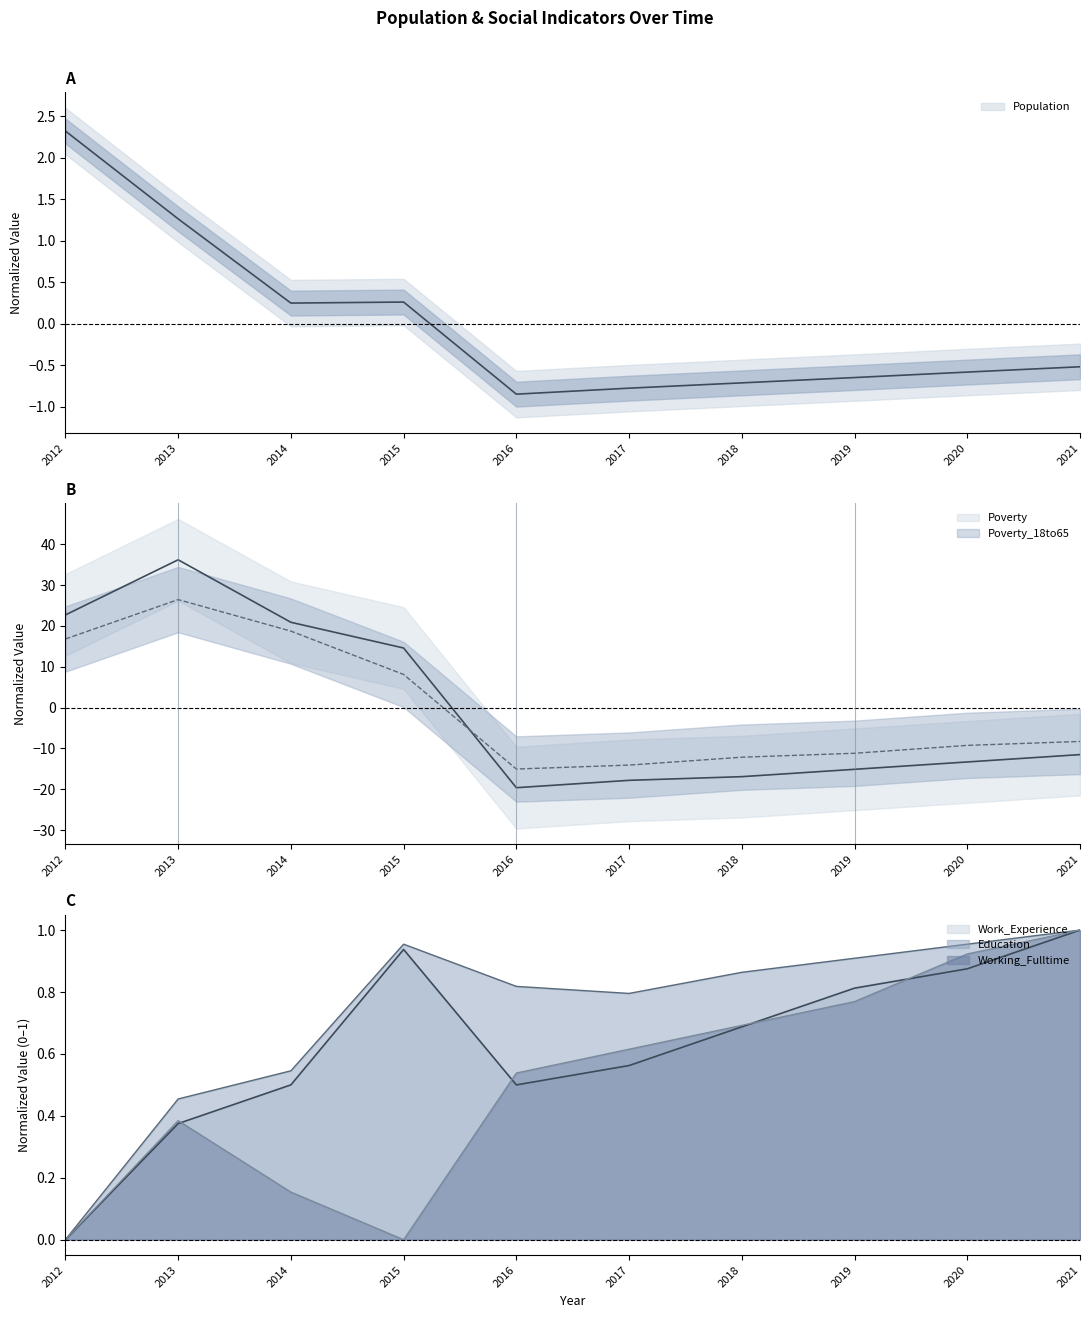

What is the spread (max minus min) of values at 2017?

18.6